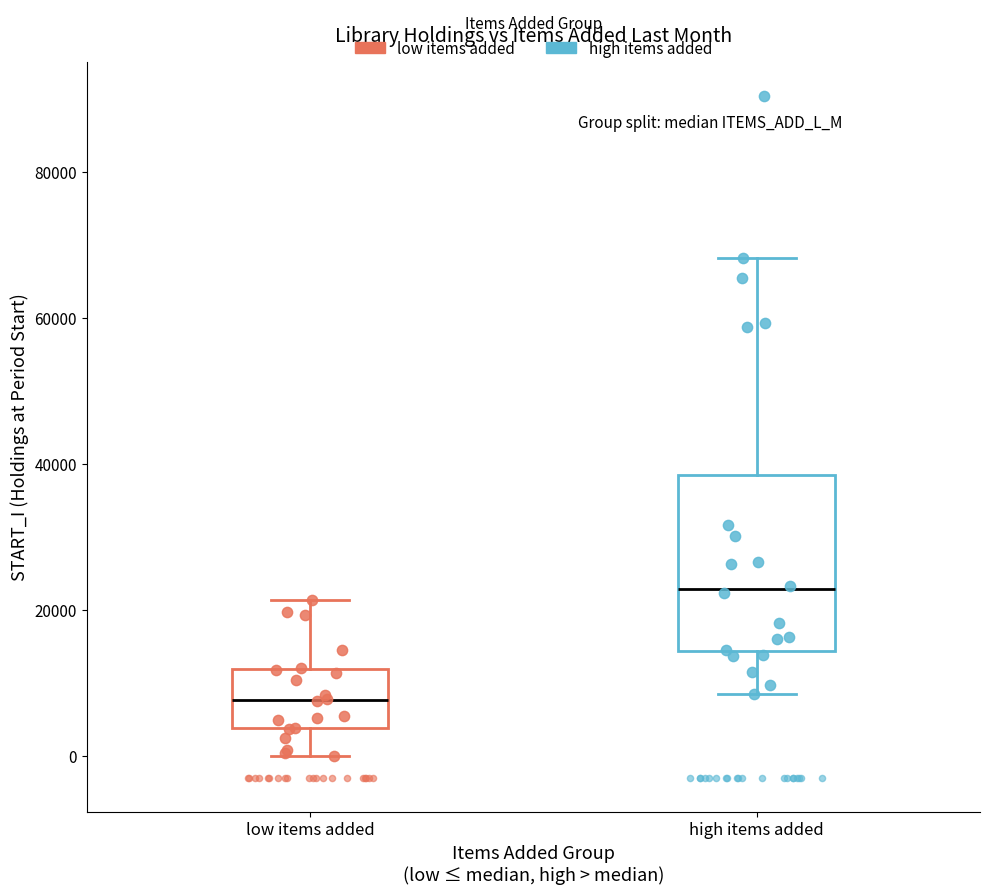

Where does the median line of the box for high items added sit on the y-axis? The values are not printed on the chart, so give them approximately, as read against the axis.

22000